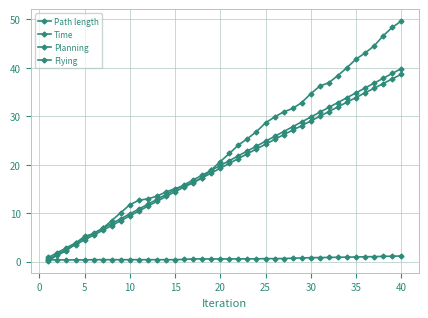

Reading left to right, list all the values displayed in this chart.

Path length: 0.2	1.3	2.2	3.8	5.2	5.8	6.9	8.5	10.1	11.7	12.7	13.0	13.5	14.4	15.1	15.6	16.3	17.4	18.9	20.6	22.3	24.1	25.4	26.8	28.6	29.9	30.9	31.6	32.8	34.7	36.2	36.9	38.4	40.1	41.8	43.1	44.5	46.6	48.3	49.7
Time: 0.8	1.8	2.8	3.8	4.8	5.8	6.8	7.8	8.8	9.8	10.8	11.8	12.8	13.8	14.8	15.8	16.8	17.8	18.8	19.8	20.8	21.8	22.8	23.8	24.8	25.8	26.8	27.8	28.8	29.8	30.8	31.8	32.8	33.8	34.8	35.8	36.8	37.8	38.8	39.8
Planning: 0.3	0.3	0.3	0.3	0.3	0.4	0.4	0.4	0.4	0.4	0.4	0.4	0.4	0.4	0.4	0.4	0.5	0.5	0.5	0.5	0.5	0.5	0.6	0.6	0.6	0.6	0.6	0.7	0.7	0.8	0.8	0.8	0.9	0.9	0.9	1.0	1.0	1.1	1.1	1.1
Flying: 0.5	1.5	2.5	3.5	4.5	5.4	6.4	7.4	8.4	9.4	10.4	11.4	12.4	13.4	14.4	15.4	16.3	17.3	18.3	19.3	20.3	21.3	22.3	23.3	24.2	25.2	26.2	27.1	28.1	29.0	30.0	31.0	31.9	32.9	33.9	34.8	35.8	36.8	37.7	38.7